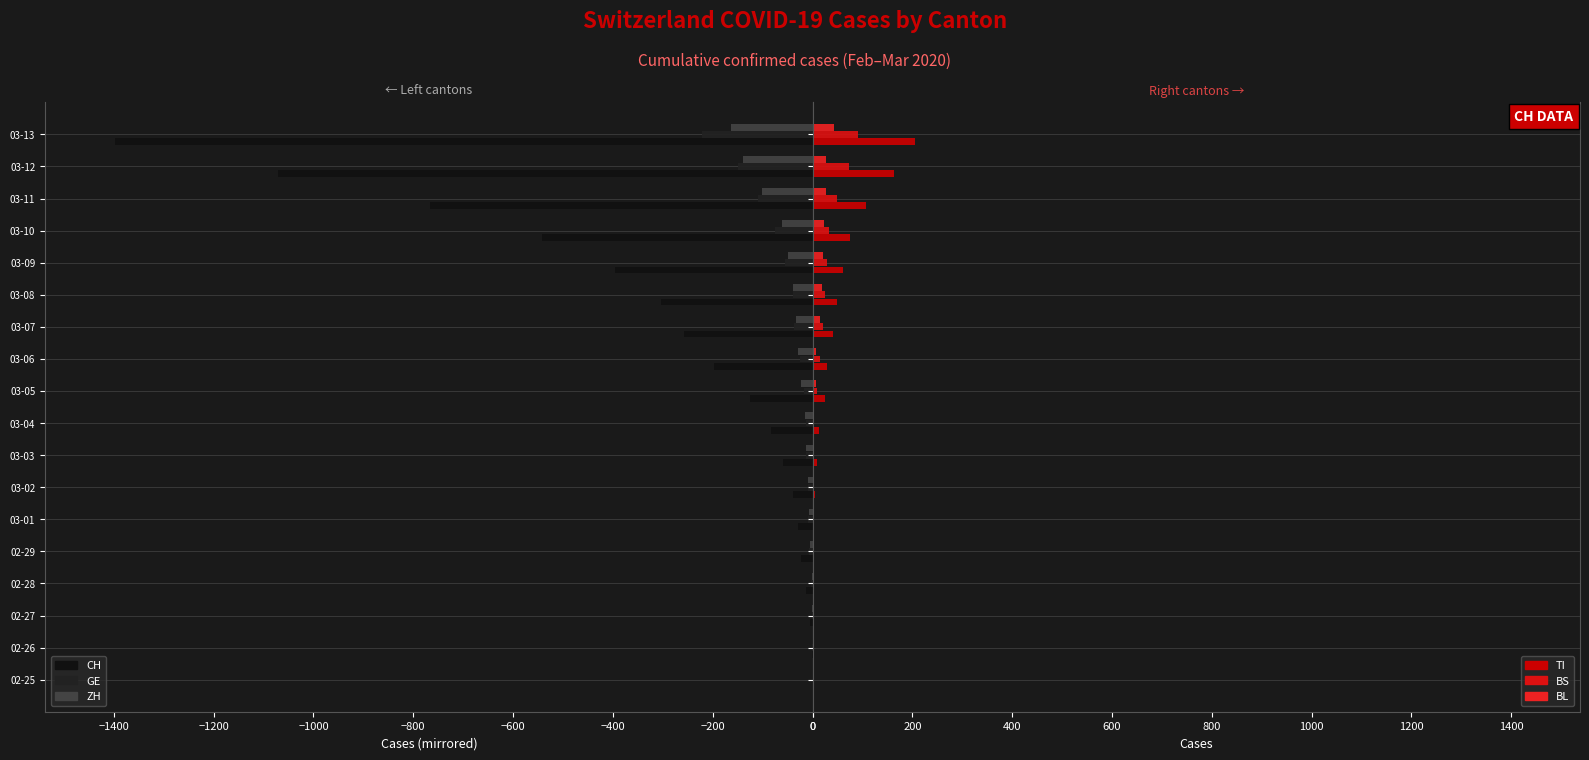

True or false: BL has a value of 1 at 02-29.

False